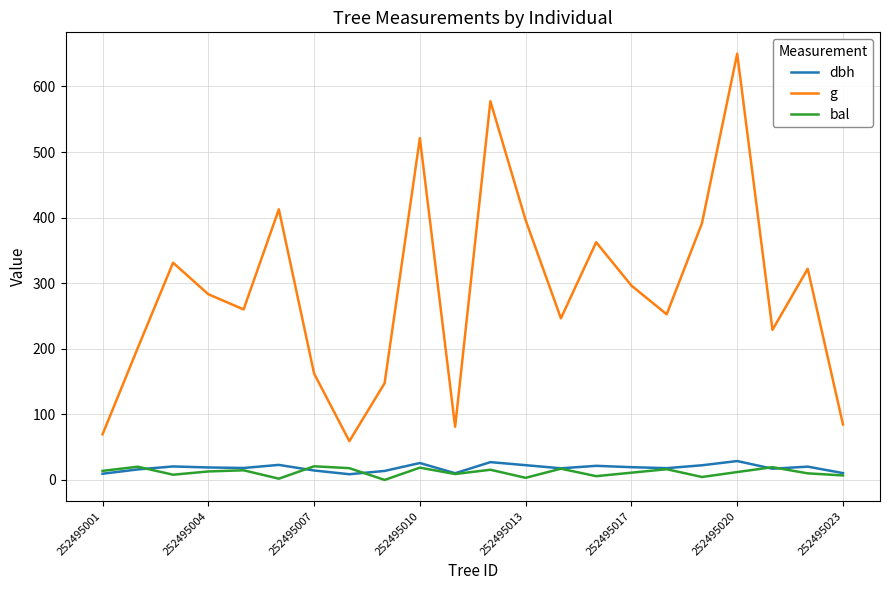

What is the maximum value shown in the chart?

650.0